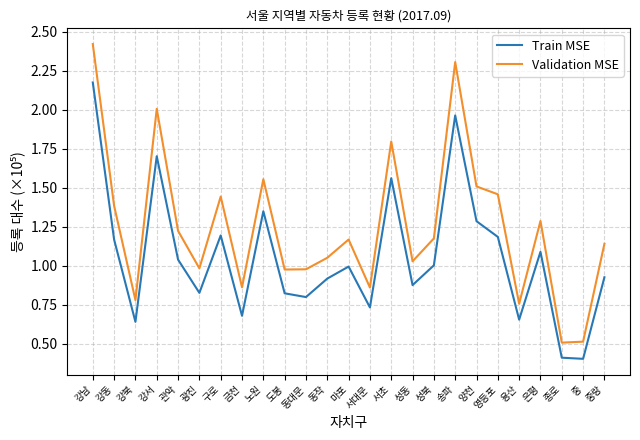

Rank the series by their average value, from highest to lowest.

Validation MSE, Train MSE